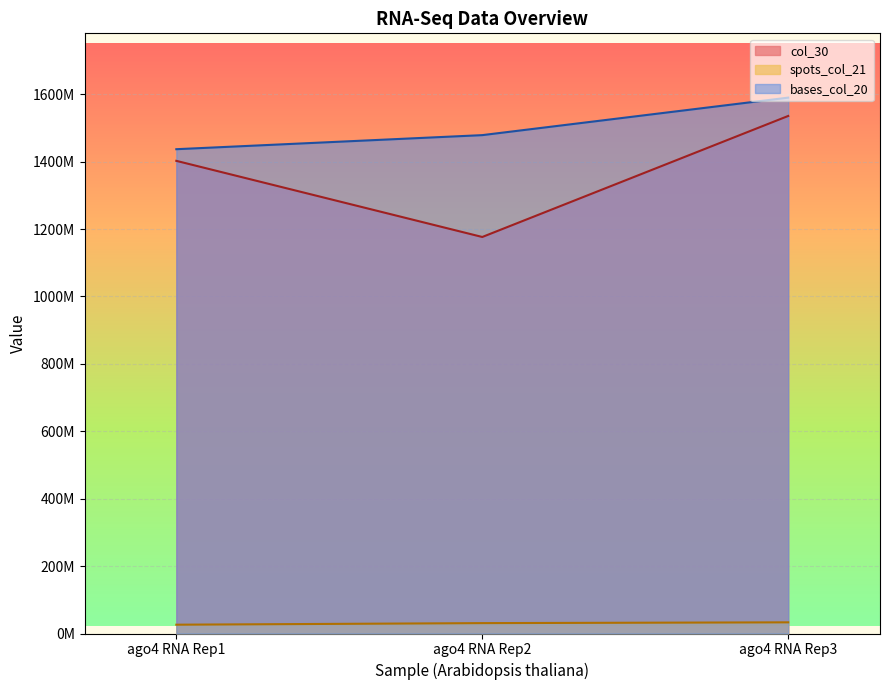

The bases_col_20 series shows 1589720208 at ago4 RNA Rep3. True or false?

True